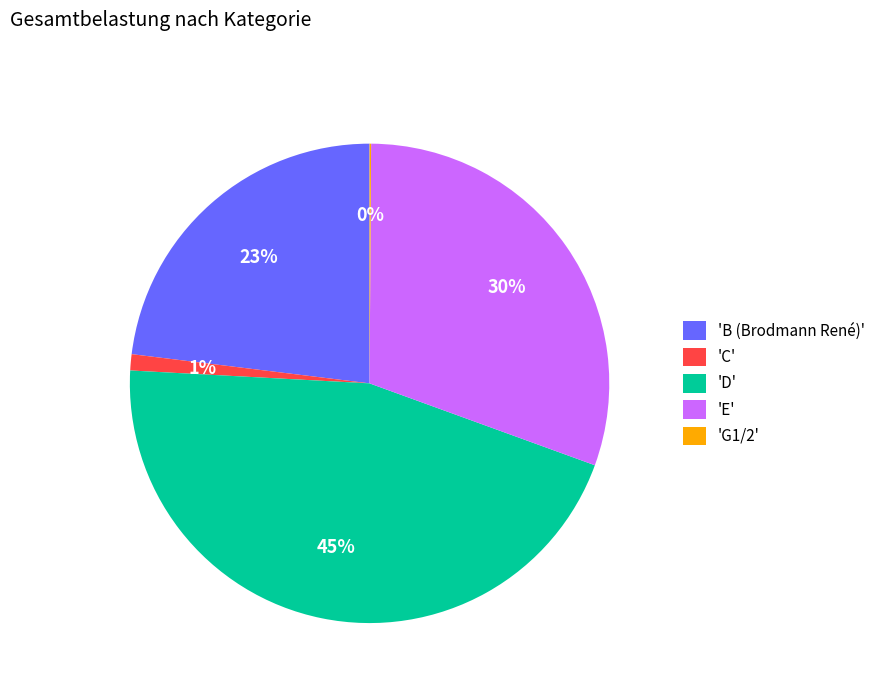

To the nearest percent, what is the combined percentage of 'D' and 'E'?

76%